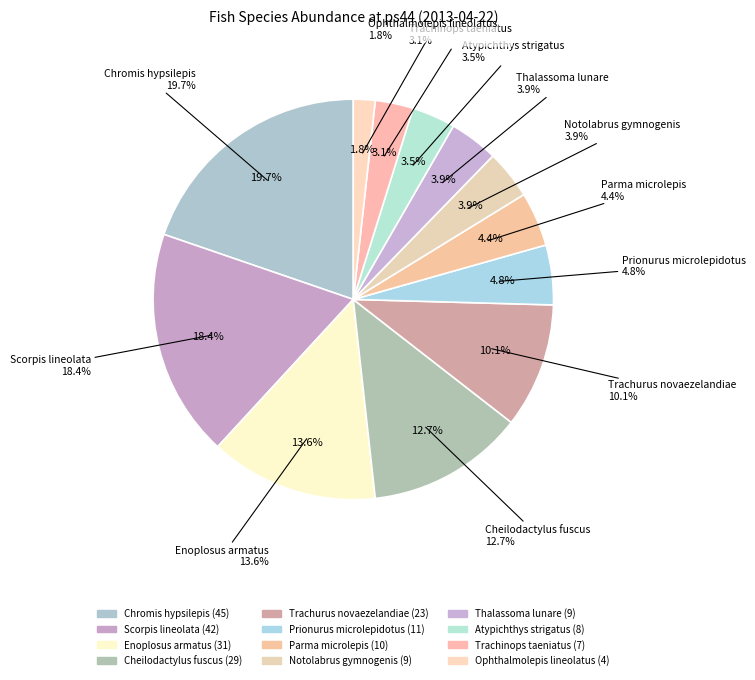

Approximately how many times larger is the value at Trachurus novaezelandiae compared to Cheilodactylus fuscus?

0.8